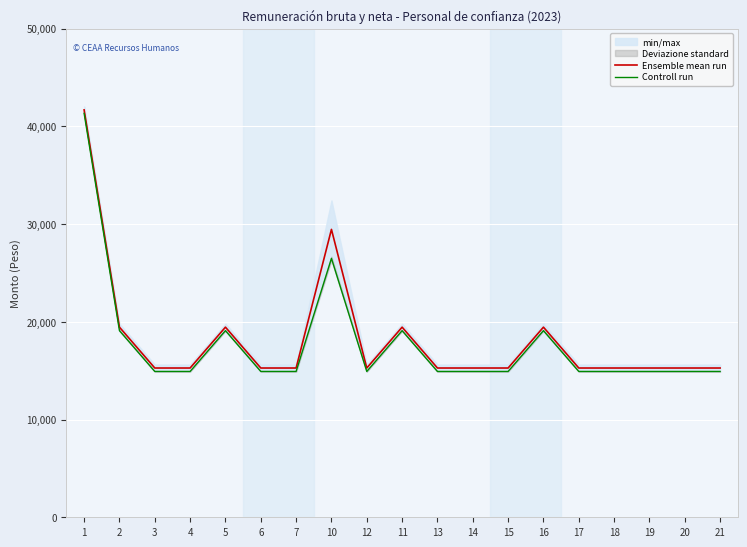

Which series has the largest range (max minus min)?

Ensemble mean run